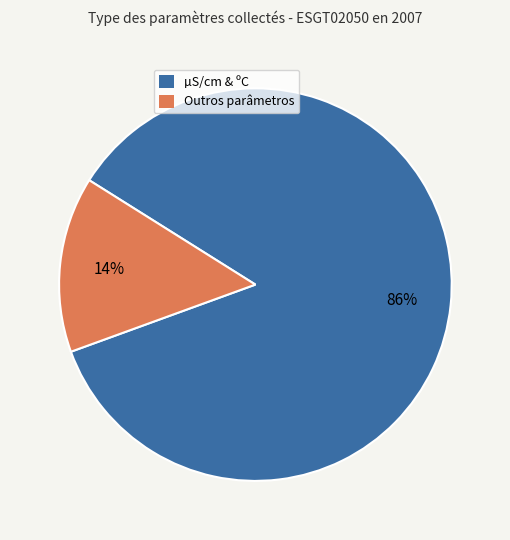

What percentage is the Outros parâmetros slice, to the nearest percent?

14%